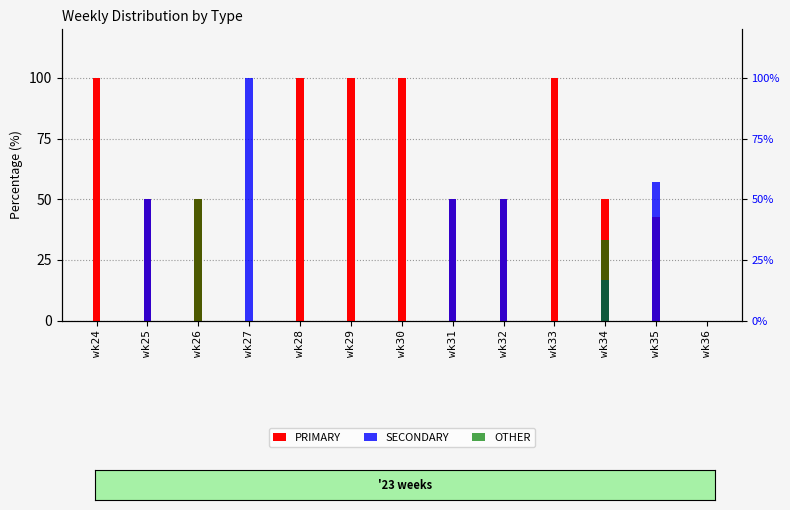

The OTHER series shows 31.1 at wk25. True or false?

False